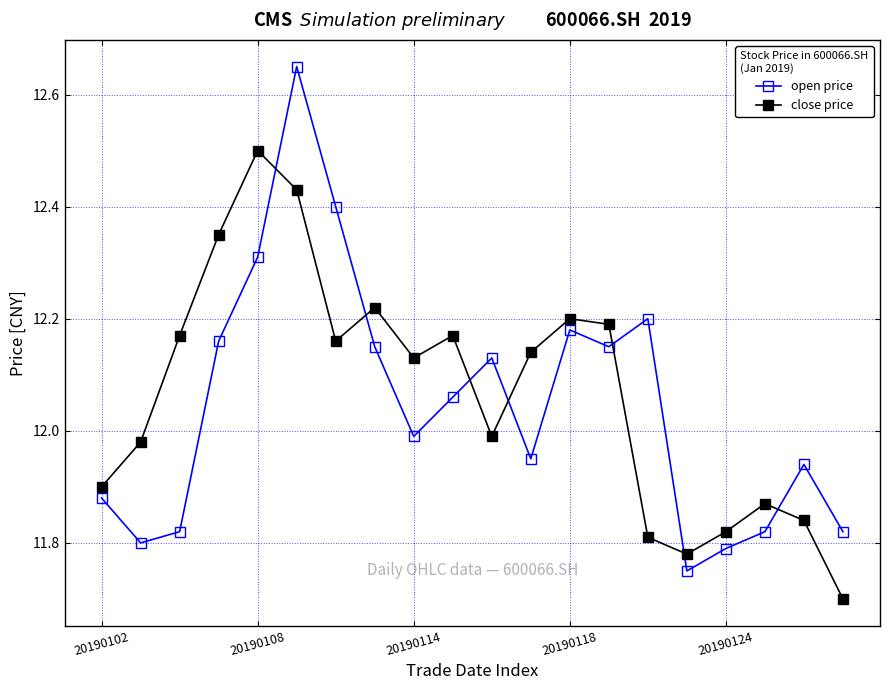

What is the difference between the maximum and minimum values in the close price series?

0.8